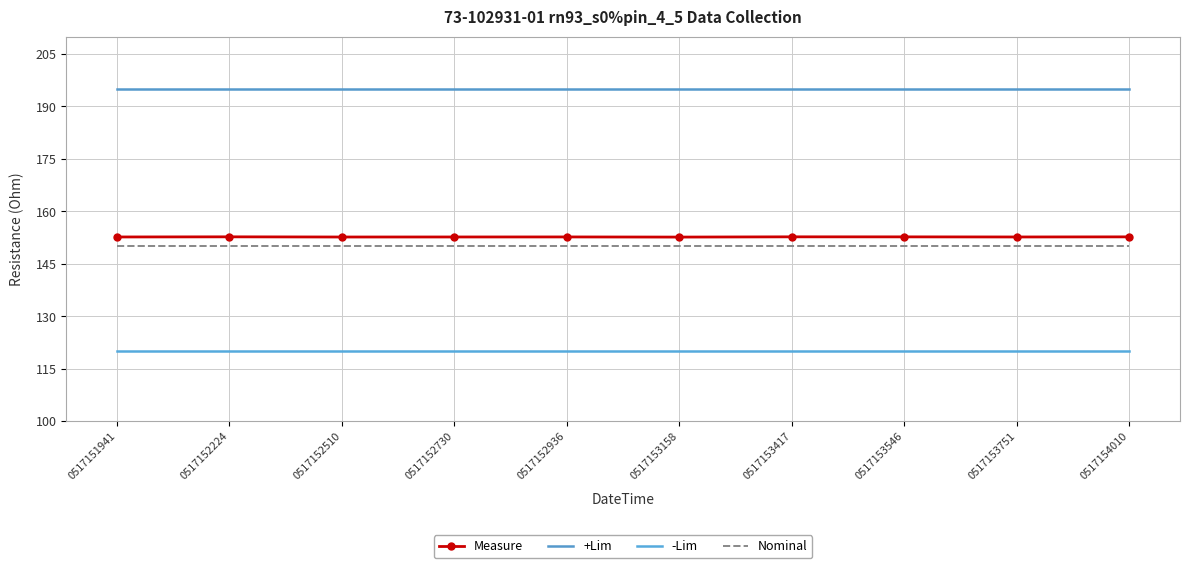

Rank the series by their maximum value, from highest to lowest.

+Lim, Measure, Nominal, -Lim